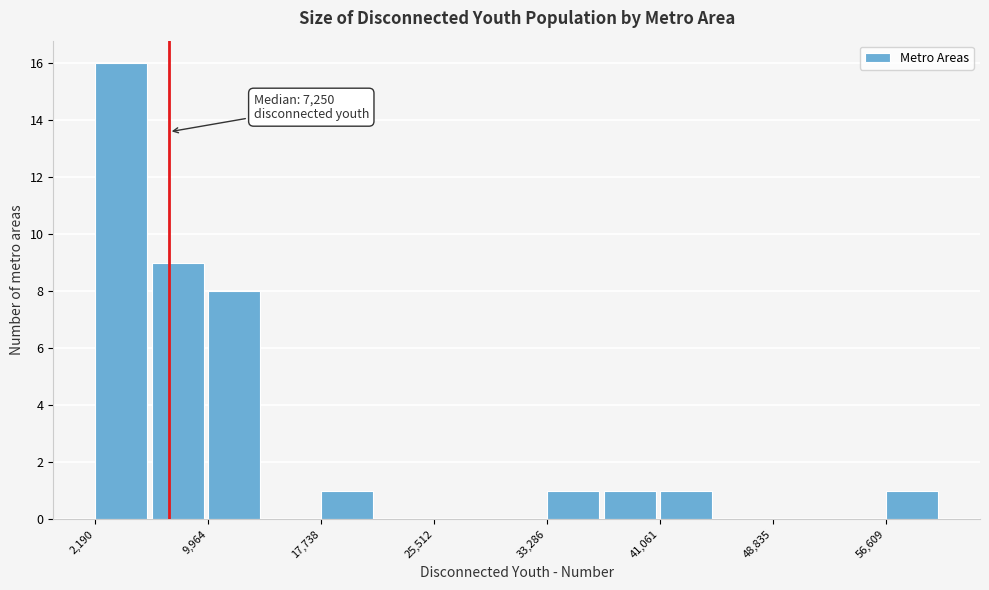

Around what value on the x-axis is the tallest bar? Give the approximate position of its centre, as read against the axis.

4000